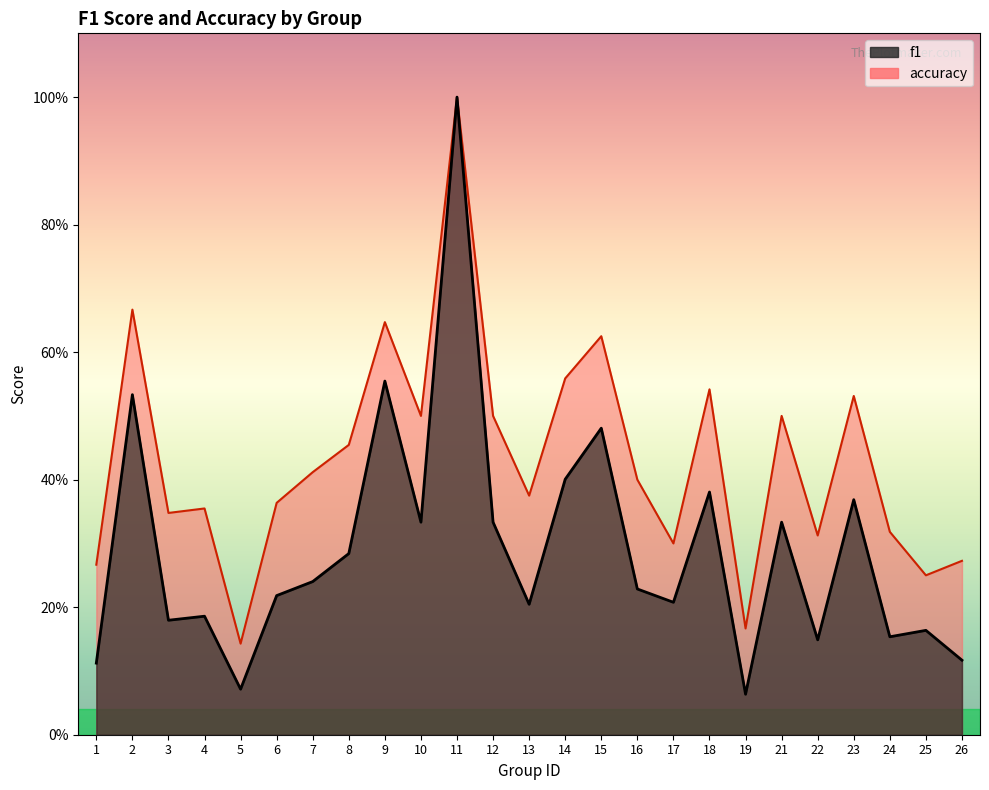

What is the value of the f1 point at the 22nd from the left?

0.4